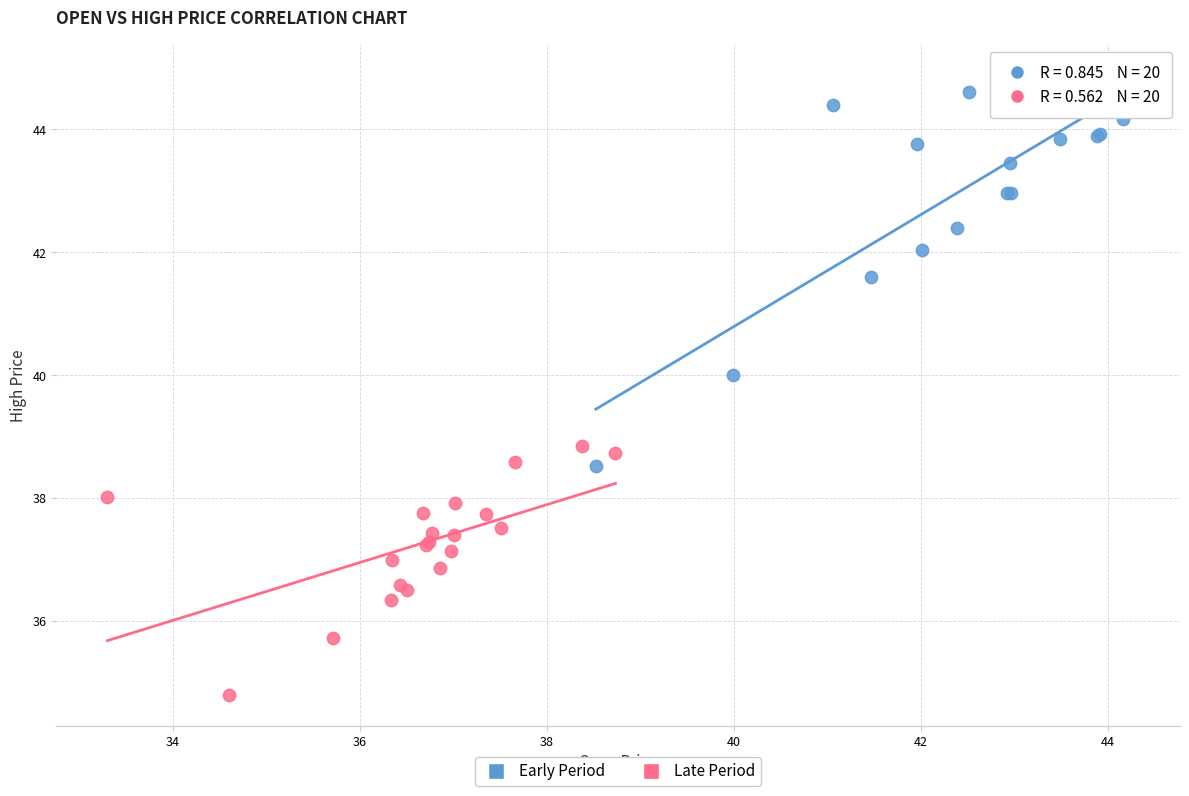

What are all the series names shown in the legend?

Early Period, Late Period